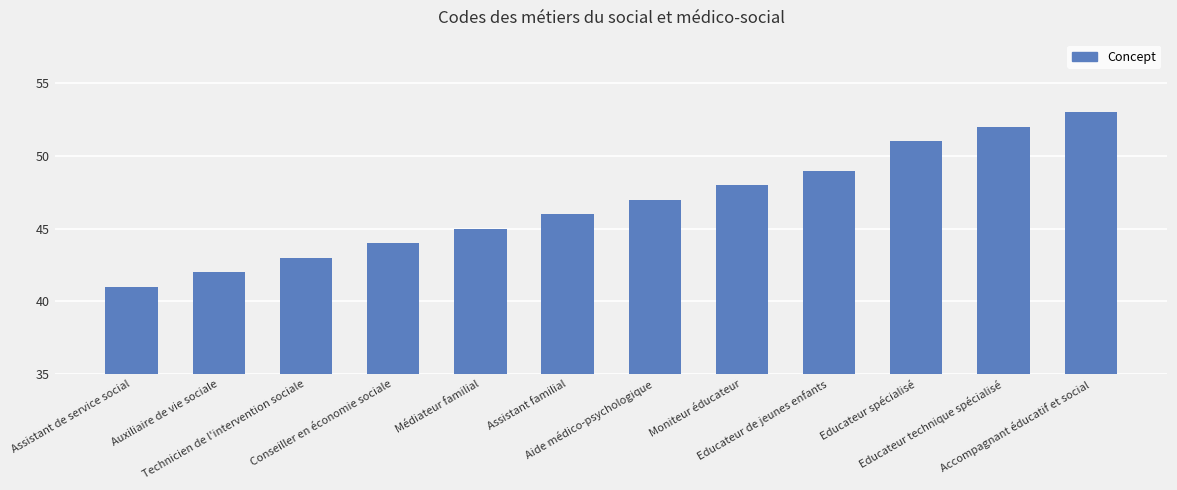

Count the number of categories in the chart.

12